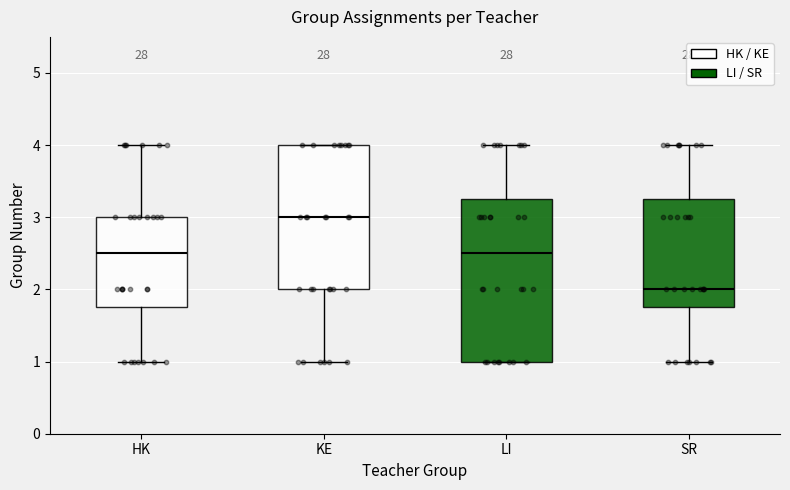

Which box's median line is the lowest?

SR